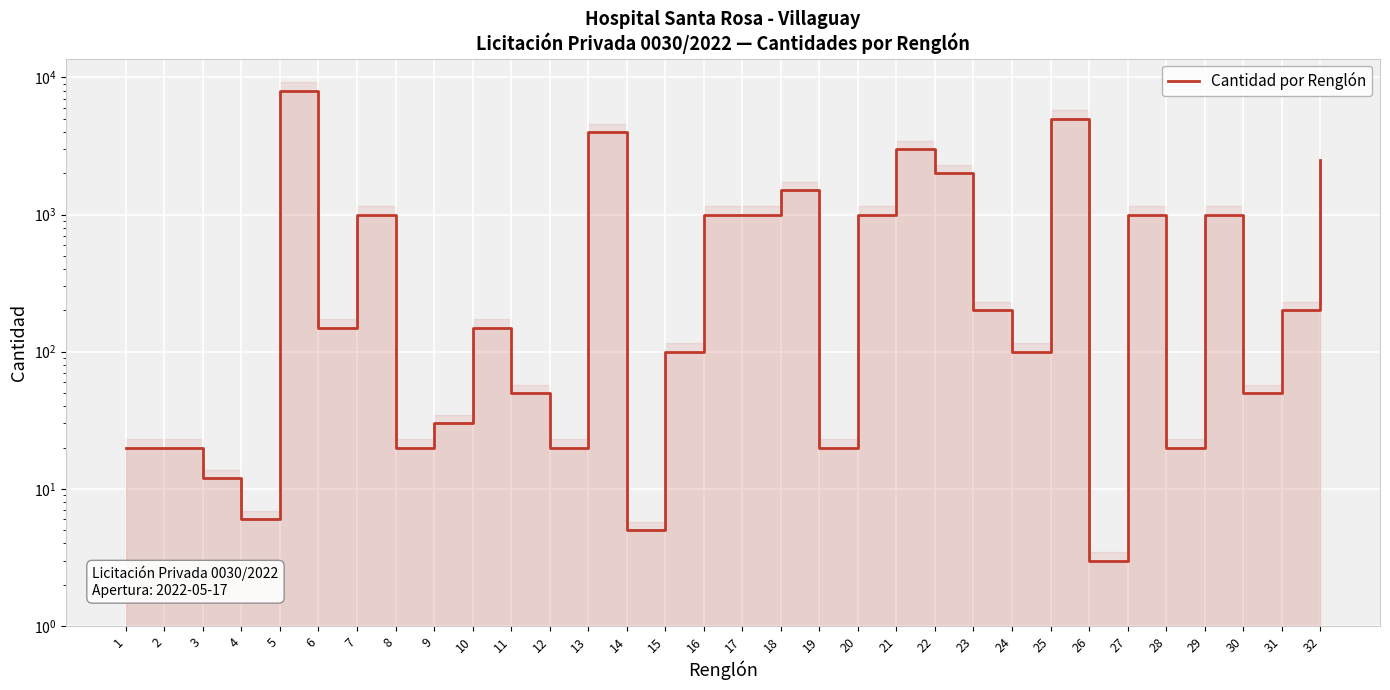

How many lines are shown in the chart?

1